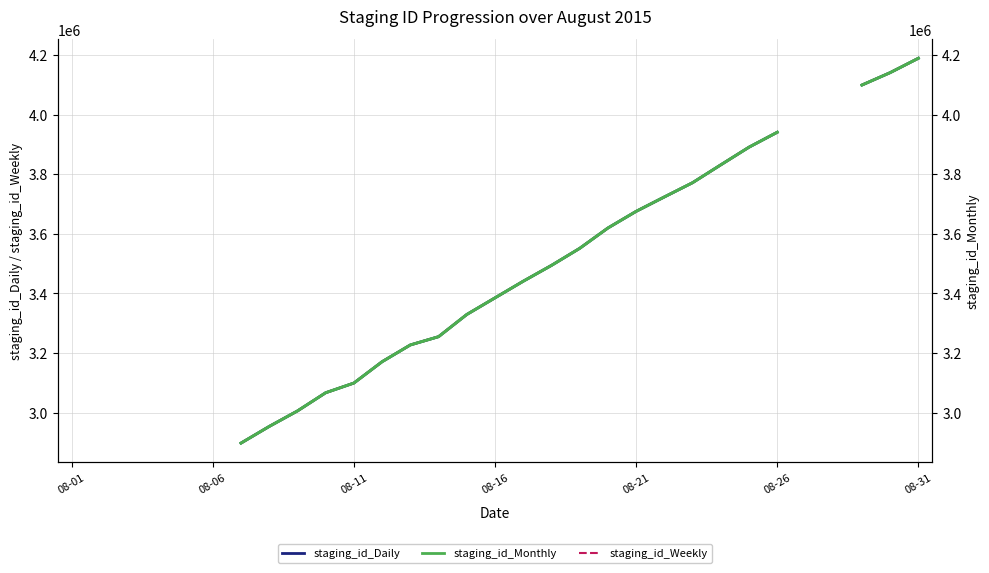

How many staging_id_Daily values are between 2953279 and 3831583?

17